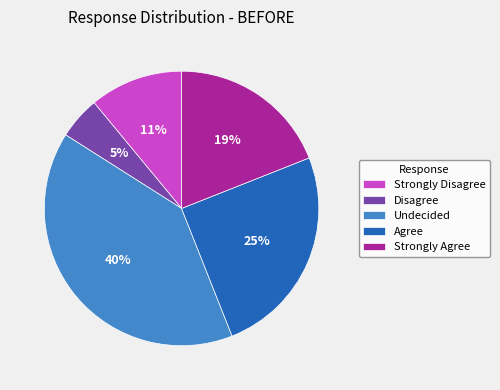

Do Disagree and Strongly Agree together represent more than half of the pie?

No